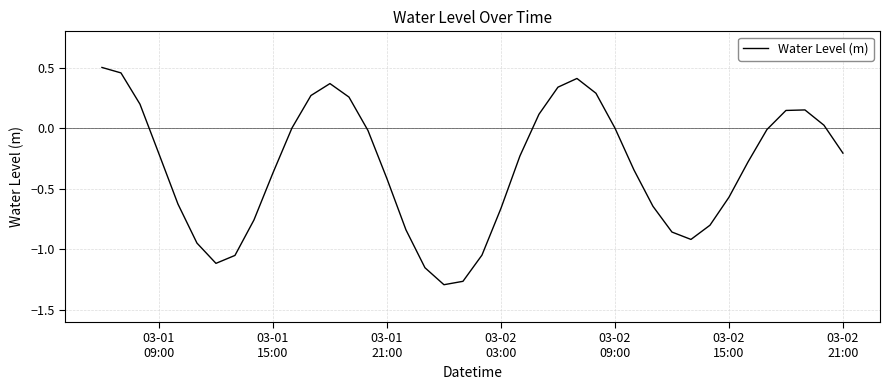

What is the difference between the maximum and second lowest values?

1.8